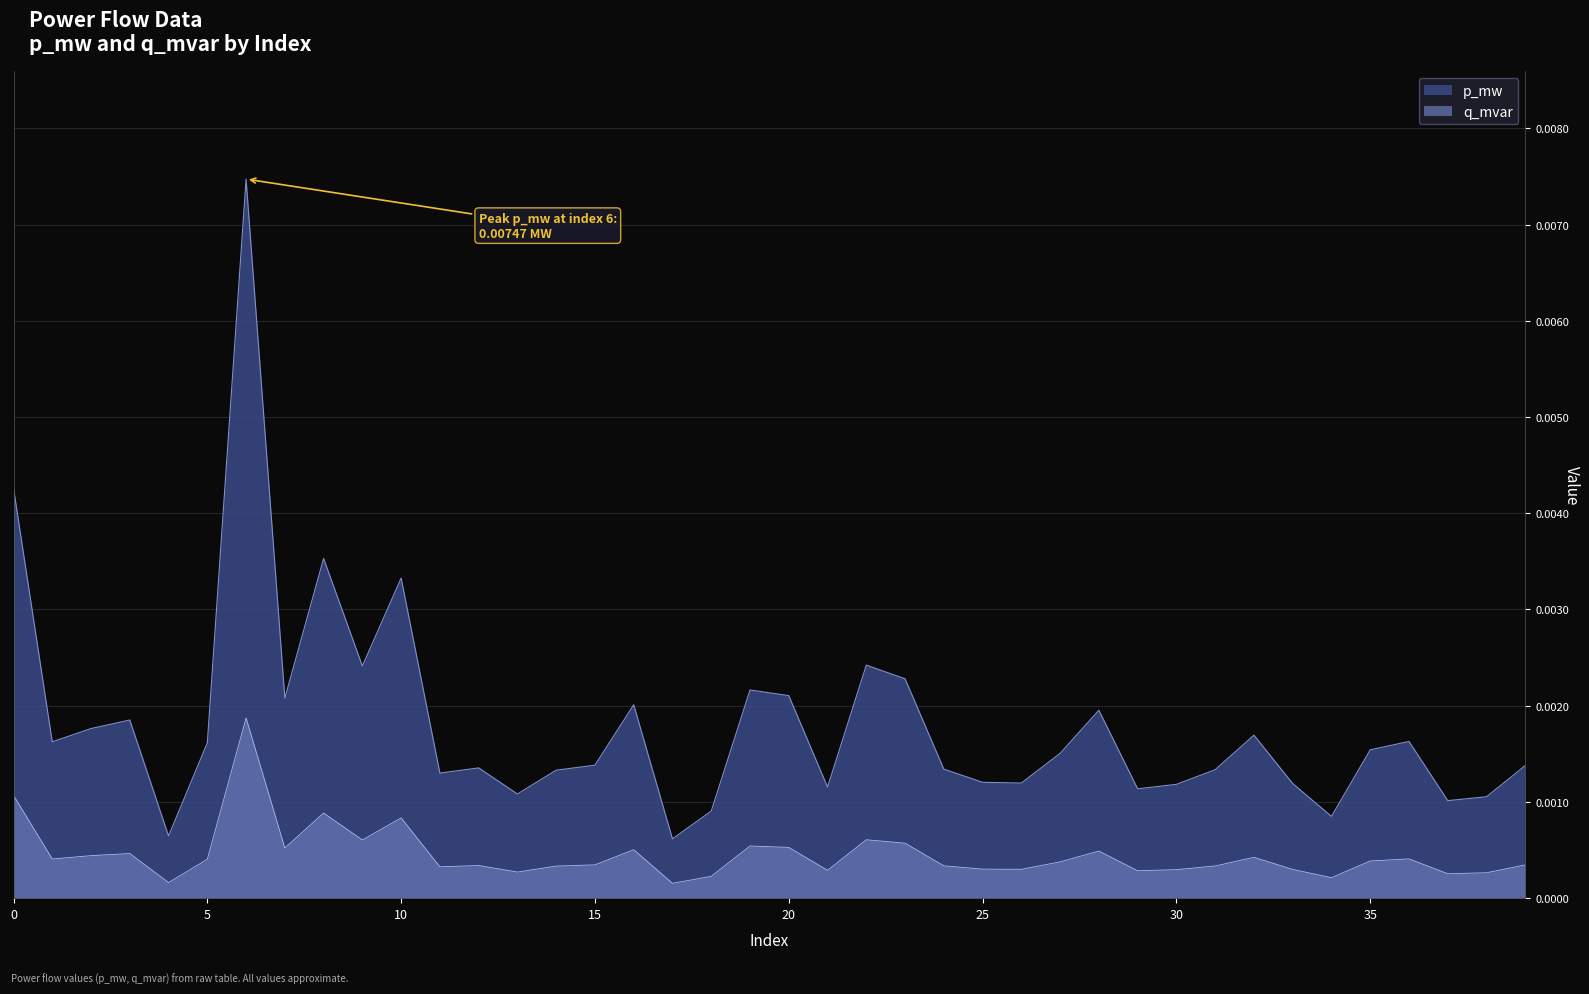

Between 33 and 38, which is larger?

33